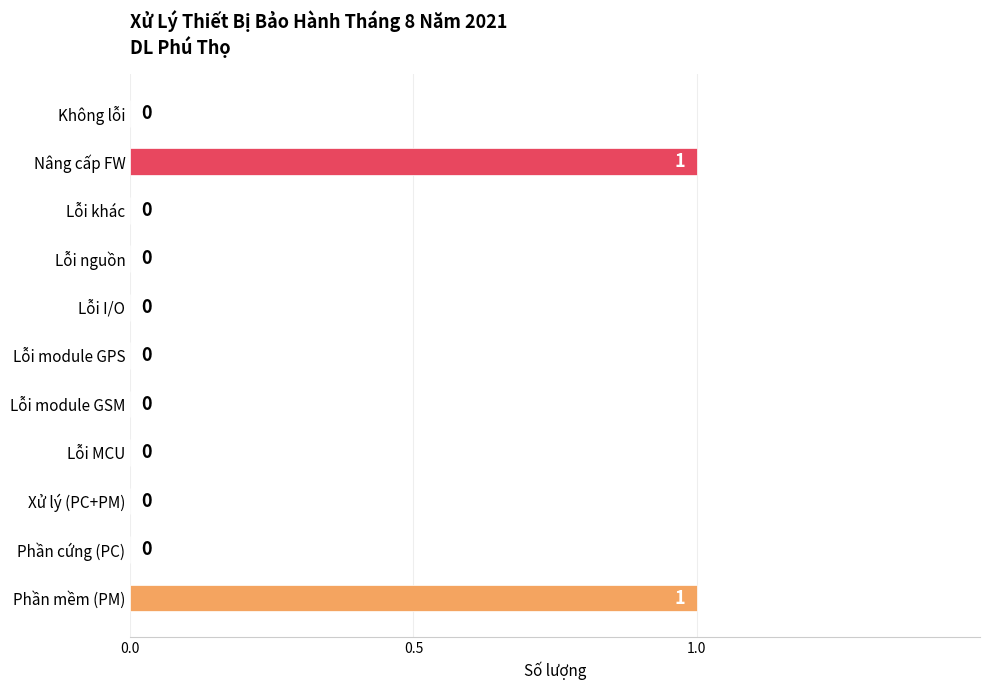

Reading bottom to top, extract all data points from this chart.

Phần mềm (PM)=1	Phần cứng (PC)=0	Xử lý (PC+PM)=0	Lỗi MCU=0	Lỗi module GSM=0	Lỗi module GPS=0	Lỗi I/O=0	Lỗi nguồn=0	Lỗi khác=0	Nâng cấp FW=1	Không lỗi=0